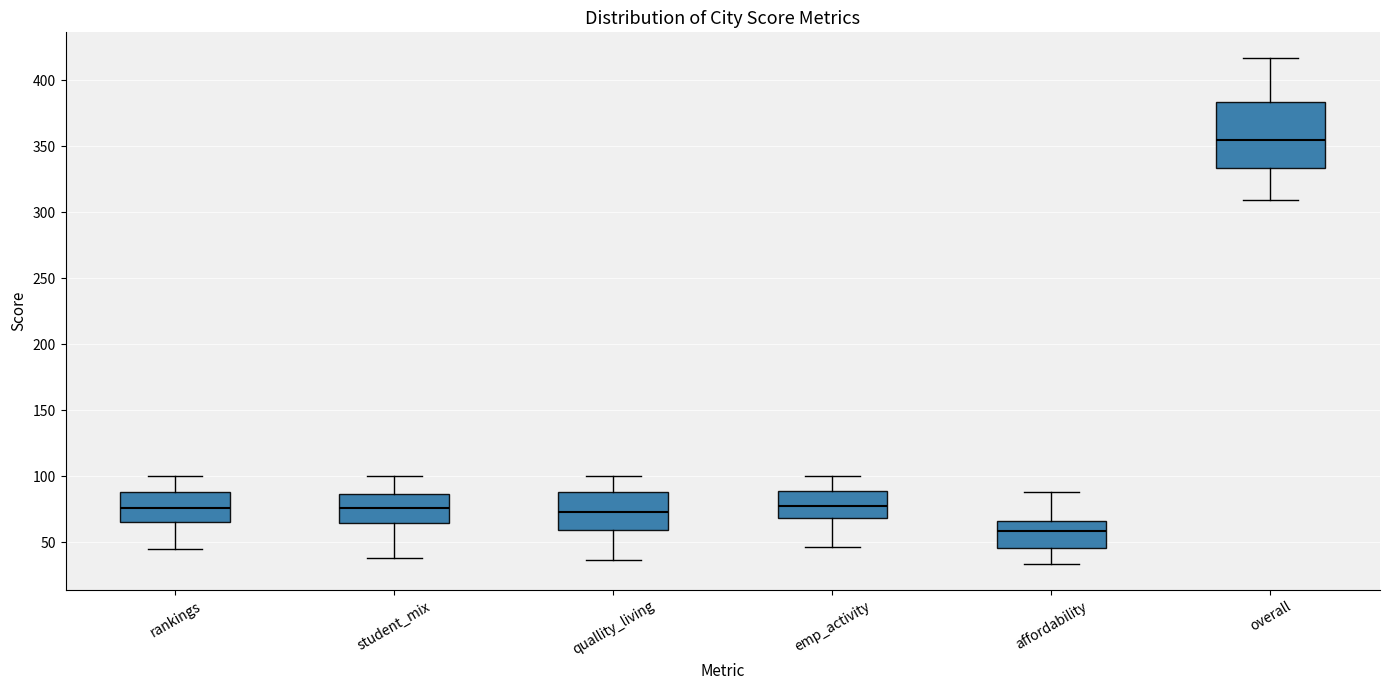

Which box's median line is the lowest?

affordability